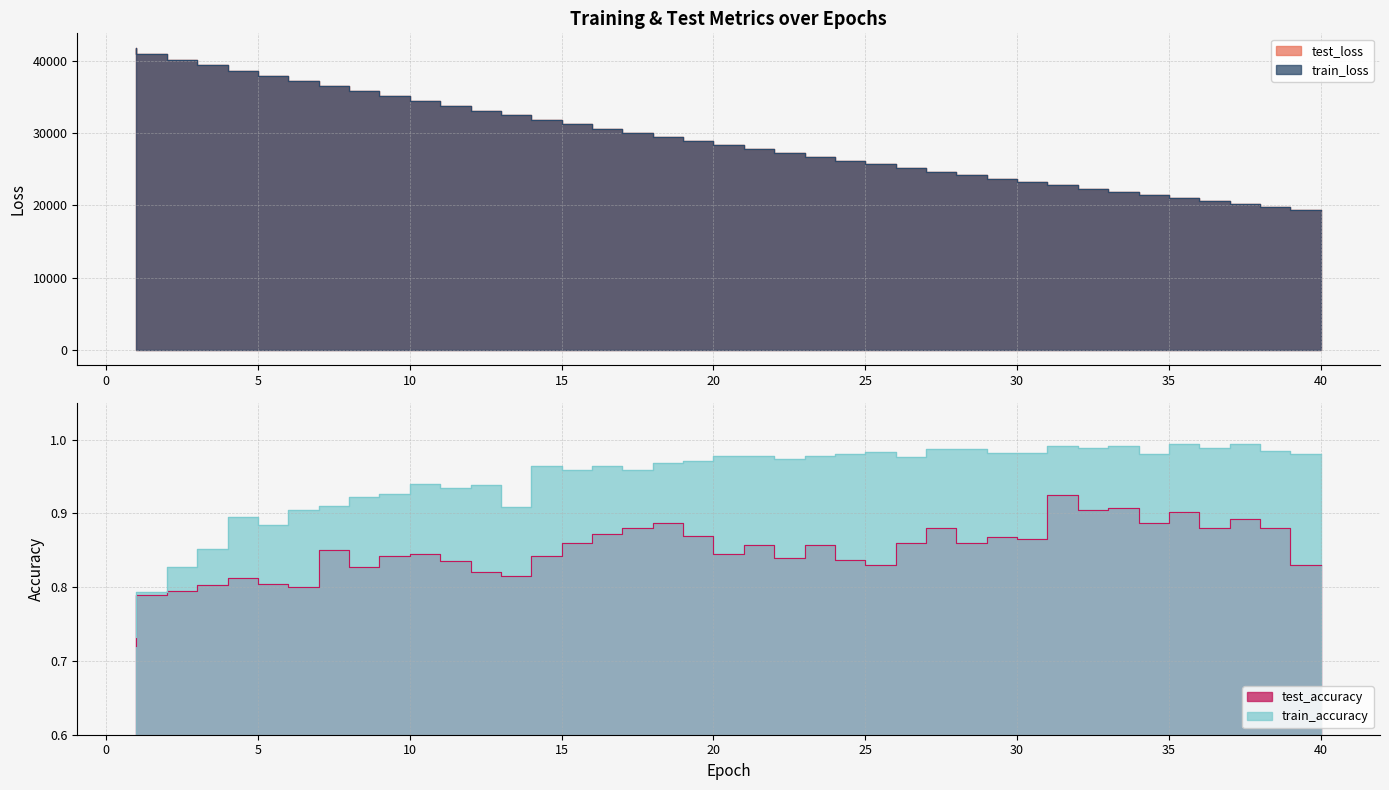

Reading left to right, extract all data points from this chart.

test_loss: 1=41698.2	2=40916.0	3=40146.2	4=39385.5	5=38638.2	6=37905.4	7=37182.1	8=36472.3	9=35774.5	10=35089.0	11=34415.9	12=33754.8	13=33107.5	14=32471.4	15=31843.2	16=31228.2	17=30624.4	18=30031.5	19=29449.6	20=28878.7	21=28317.2	22=27765.8	23=27225.0	24=26693.3	25=26172.6	26=25660.3	27=25157.6	28=24664.1	29=24179.6	30=23704.5	31=23238.0	32=22779.3	33=22329.9	34=21888.4	35=21455.9	36=21030.9	37=20613.9	38=20204.3	39=19802.5	40=19409.0
train_loss: 1=41699.7	2=40915.8	3=40144.7	4=39385.0	5=38635.9	6=37902.3	7=37179.4	8=36469.8	9=35771.8	10=35086.5	11=34413.6	12=33752.8	13=33104.0	14=32467.6	15=31840.4	16=31226.0	17=30622.5	18=30029.8	19=29447.6	20=28876.0	21=28314.7	22=27763.6	23=27222.6	24=26691.4	25=26170.0	26=25658.0	27=25155.6	28=24662.1	29=24178.0	30=23702.7	31=23236.1	32=22778.1	33=22328.6	34=21887.3	35=21454.4	36=21029.3	37=20612.2	38=20202.8	39=19801.0	40=19406.7
test_accuracy: 1=0.7	2=0.8	3=0.8	4=0.8	5=0.8	6=0.8	7=0.8	8=0.8	9=0.8	10=0.8	11=0.8	12=0.8	13=0.8	14=0.8	15=0.8	16=0.9	17=0.9	18=0.9	19=0.9	20=0.9	21=0.8	22=0.9	23=0.8	24=0.9	25=0.8	26=0.8	27=0.9	28=0.9	29=0.9	30=0.9	31=0.9	32=0.9	33=0.9	34=0.9	35=0.9	36=0.9	37=0.9	38=0.9	39=0.9	40=0.8
train_accuracy: 1=0.7	2=0.8	3=0.8	4=0.9	5=0.9	6=0.9	7=0.9	8=0.9	9=0.9	10=0.9	11=0.9	12=0.9	13=0.9	14=0.9	15=1.0	16=1.0	17=1.0	18=1.0	19=1.0	20=1.0	21=1.0	22=1.0	23=1.0	24=1.0	25=1.0	26=1.0	27=1.0	28=1.0	29=1.0	30=1.0	31=1.0	32=1.0	33=1.0	34=1.0	35=1.0	36=1.0	37=1.0	38=1.0	39=1.0	40=1.0